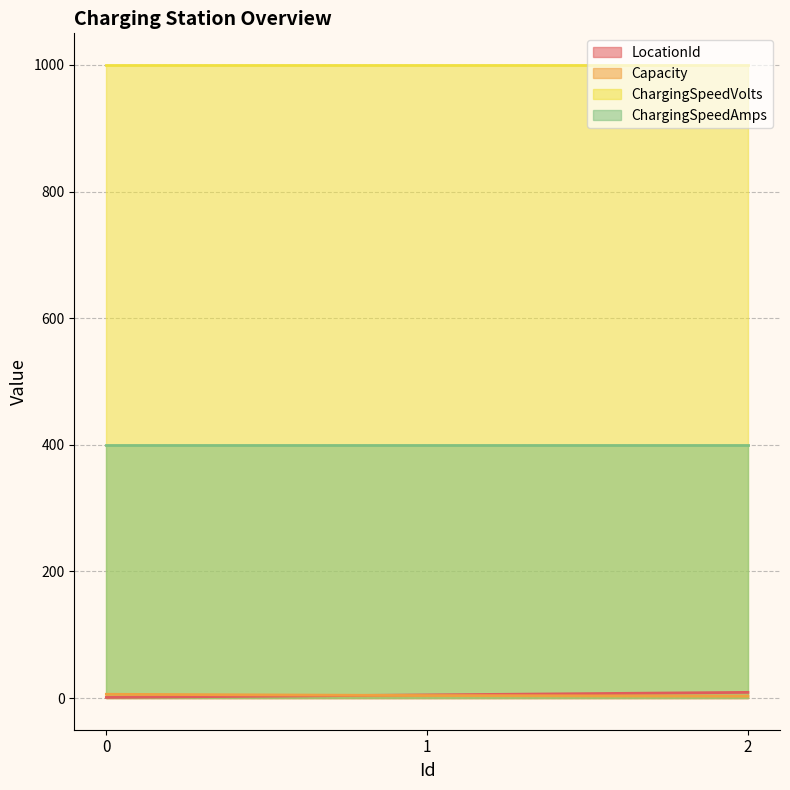

True or false: LocationId has a value of 9 at 2.

True